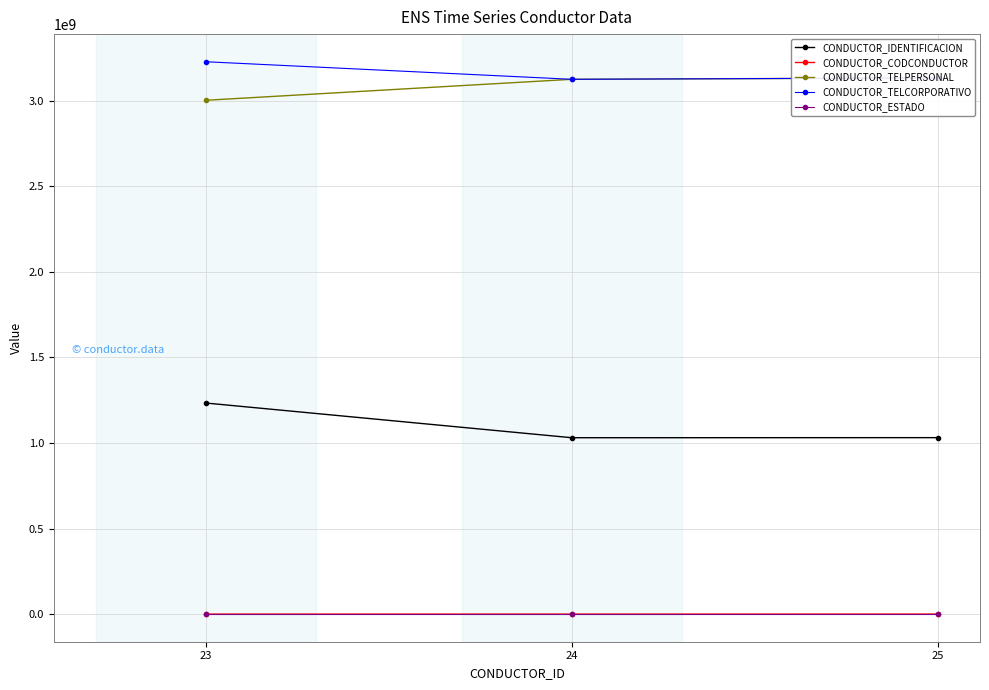

The value of CONDUCTOR_TELPERSONAL at 23 is 4357493837. True or false?

False